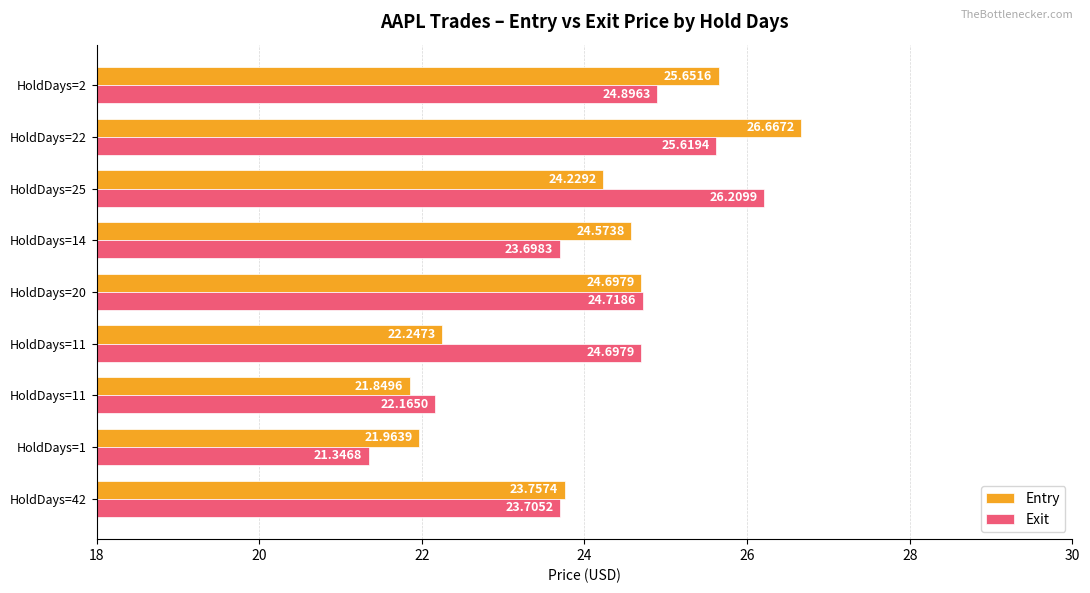

How many distinct data groups are displayed?

2